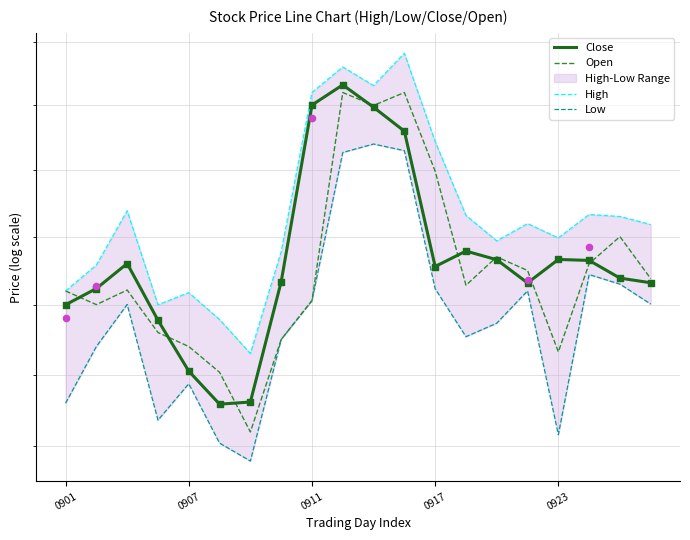

What is the total value across all series at 0907?

781.1